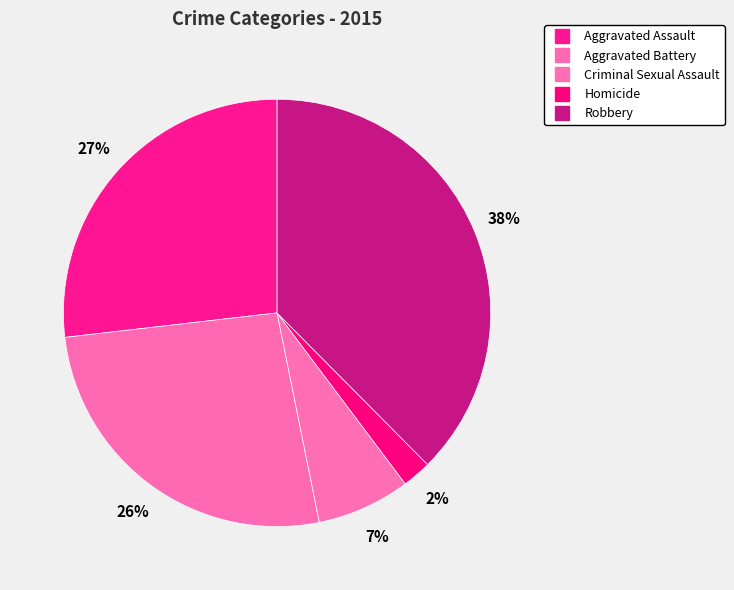

Does any single category account for the majority?

No